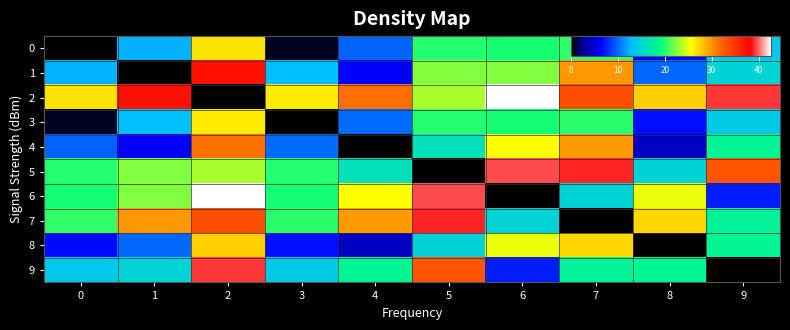

Which series has the widest spread of values?

2